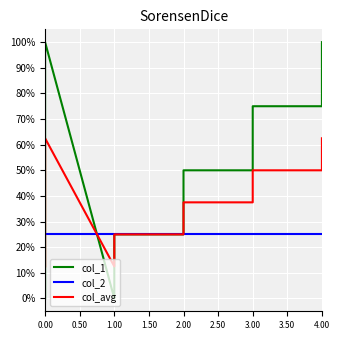

Rank the series by their maximum value, from lowest to highest.

col_2, col_avg, col_1